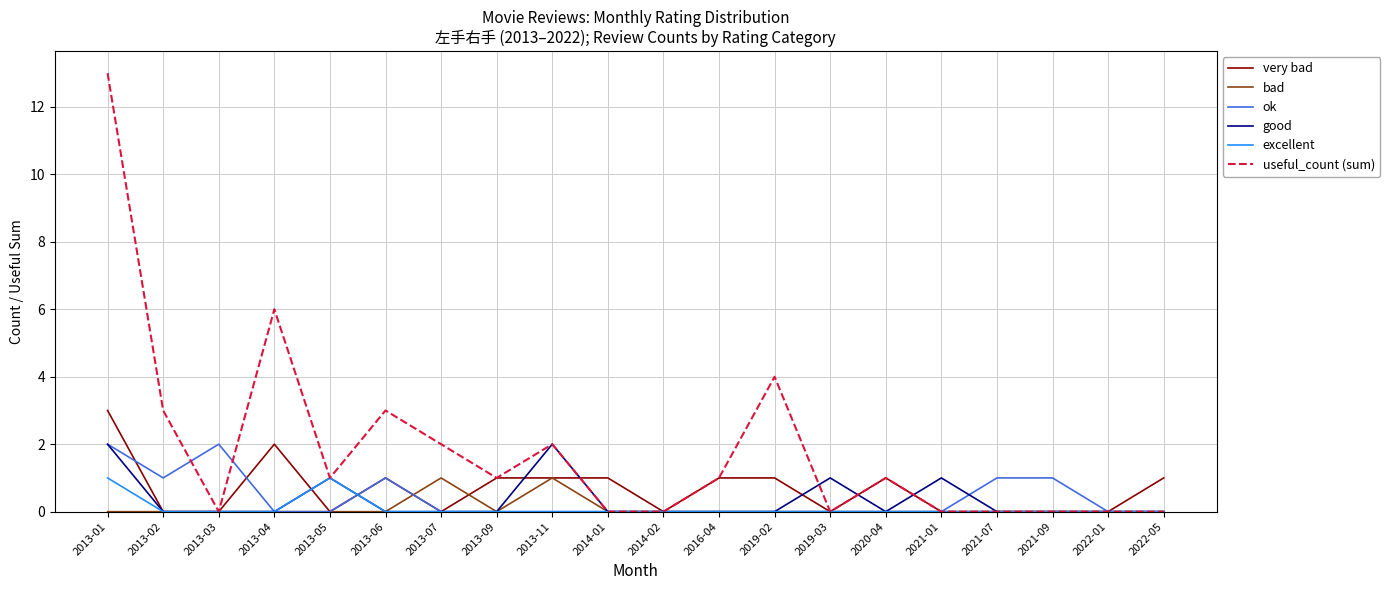

What position from the left is 2013-01?

1